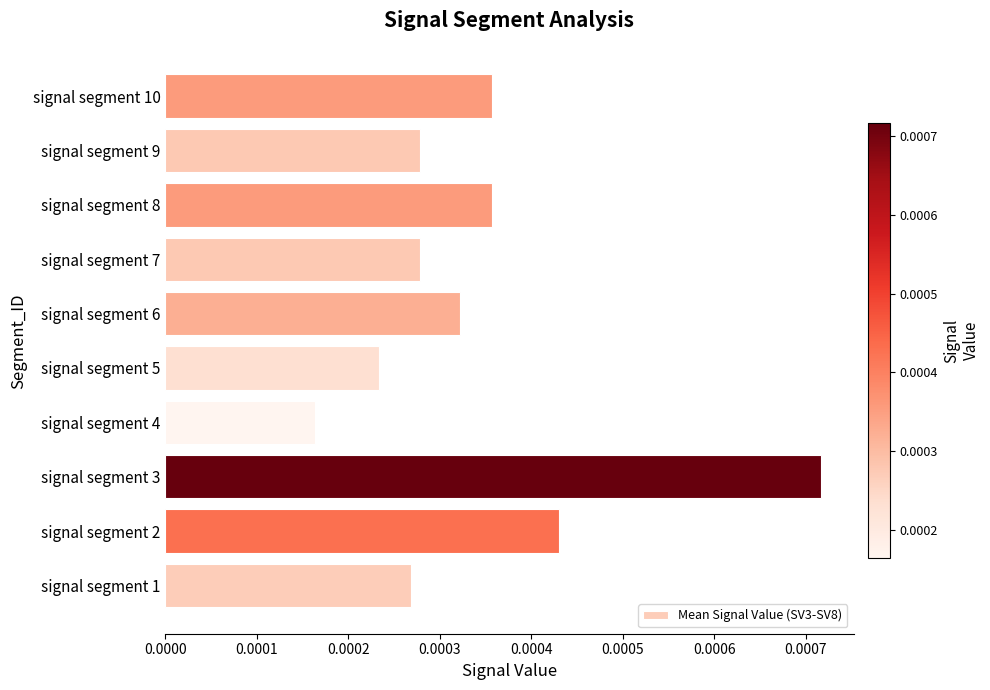

Which category has the highest value across all series?

signal segment 3